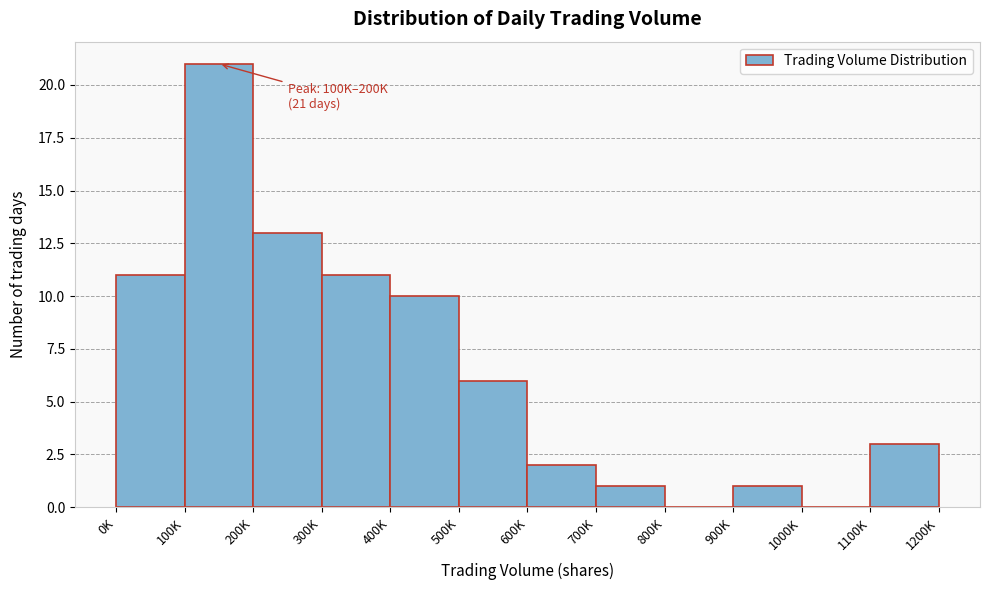

Reading right to left, what are all the values shown in this chart?

1100K=3	1000K=0	900K=1	800K=0	700K=1	600K=2	500K=6	400K=10	300K=11	200K=13	100K=21	0K=11